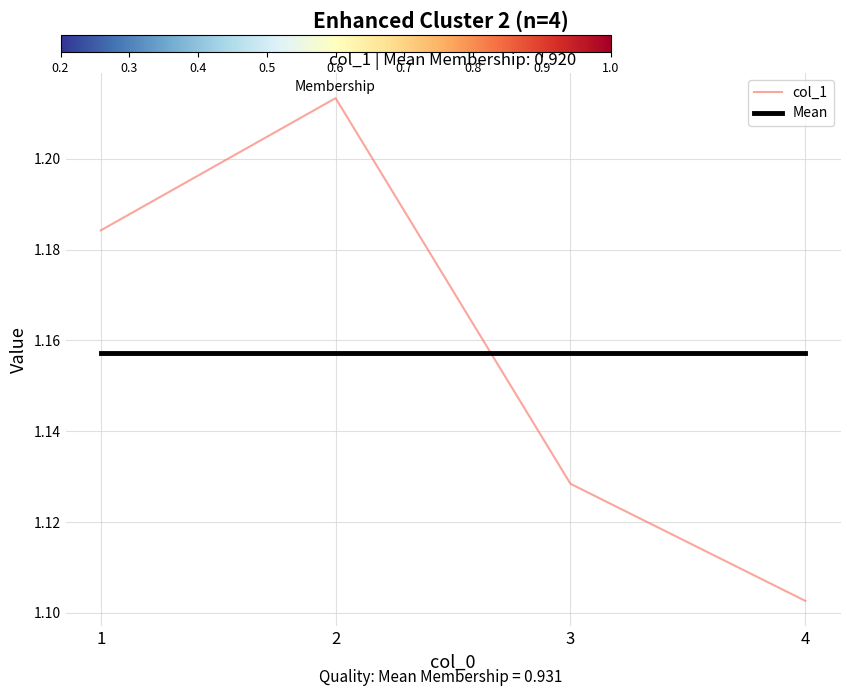

How many col_1 values are between 1 and 2?

4